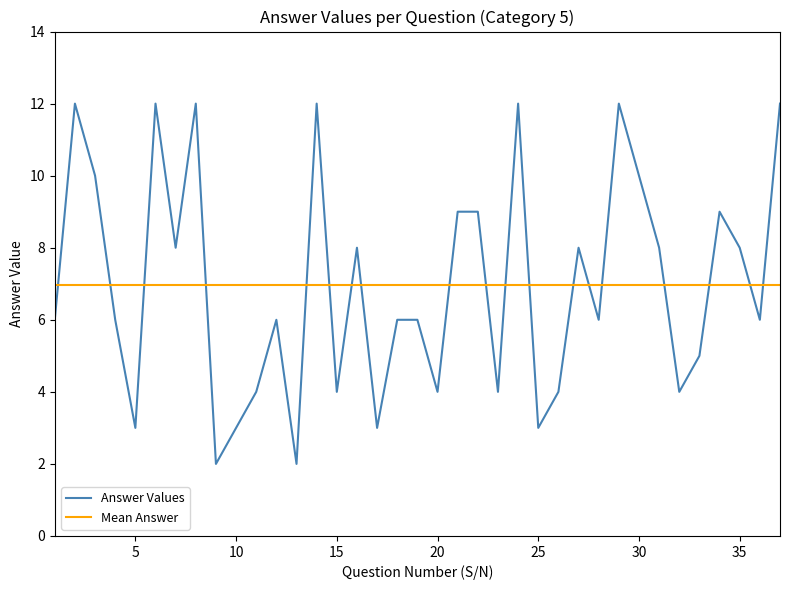

What is the lowest value of the Mean Answer series?

7.0